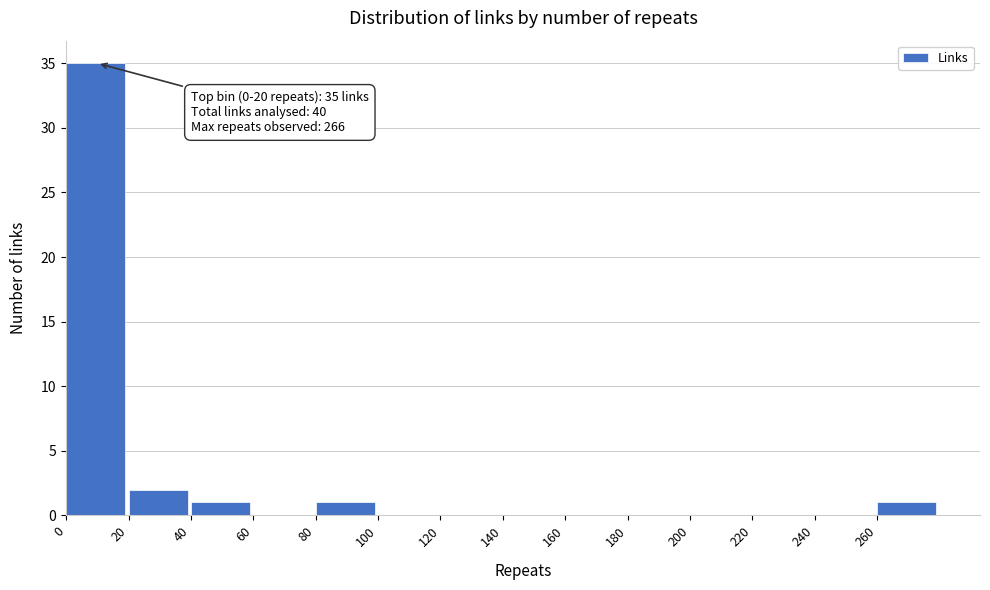

Which range on the x-axis has the tallest bar?

0 to 20